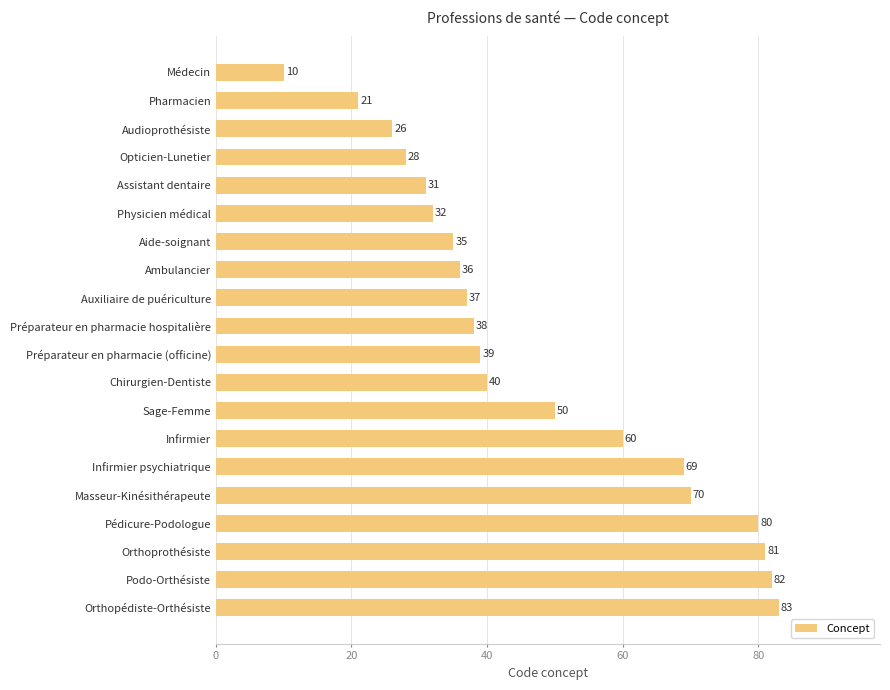

Reading top to bottom, what are all the values shown in this chart?

10	21	26	28	31	32	35	36	37	38	39	40	50	60	69	70	80	81	82	83